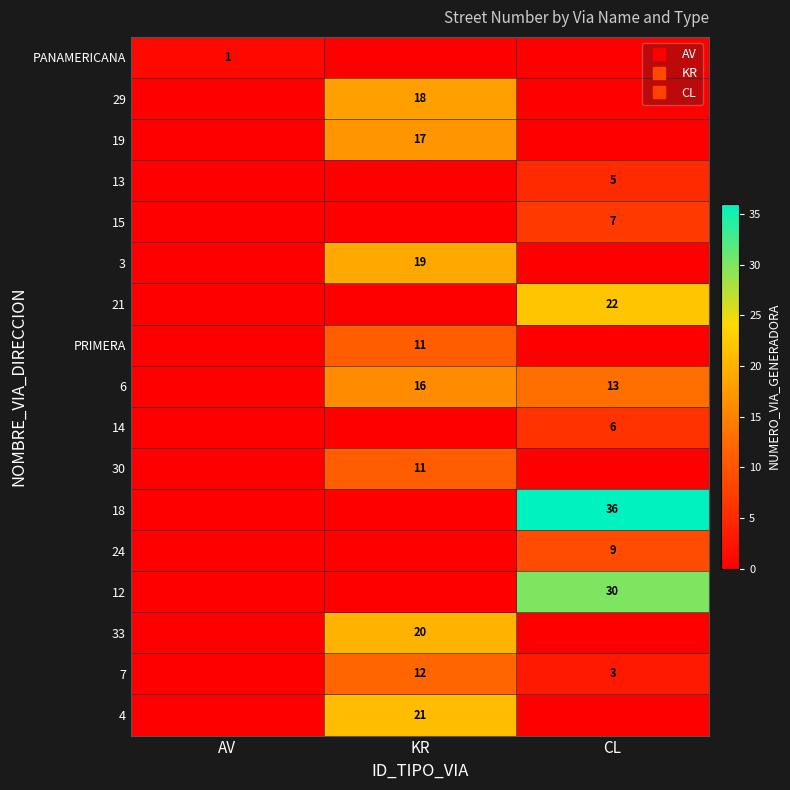

Is the value of 15 at KR greater than the value of PANAMERICANA at CL?

No